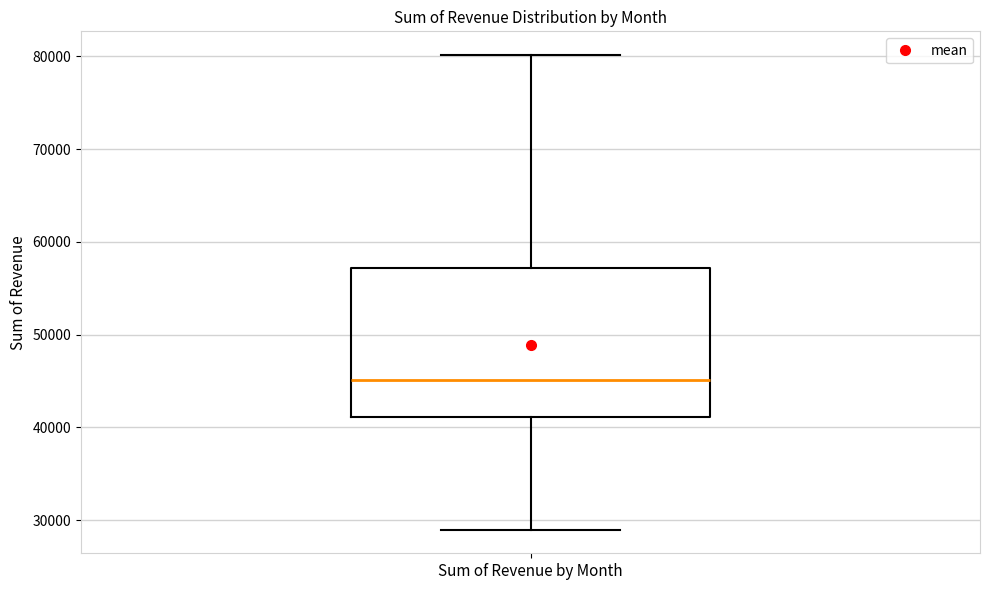

Where is the upper edge of the box for Sum of Revenue by Month on the y-axis? The values are not printed on the chart, so give them approximately, as read against the axis.

57000